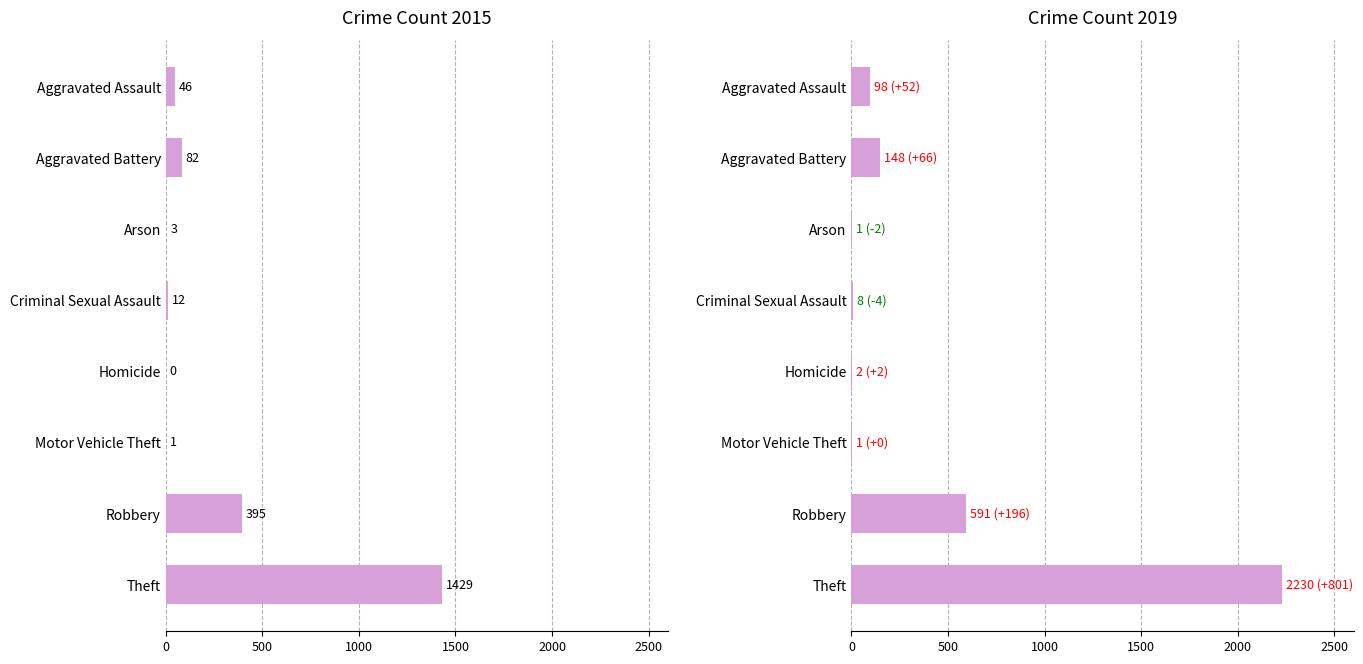

What is the maximum value for 2015?

1429